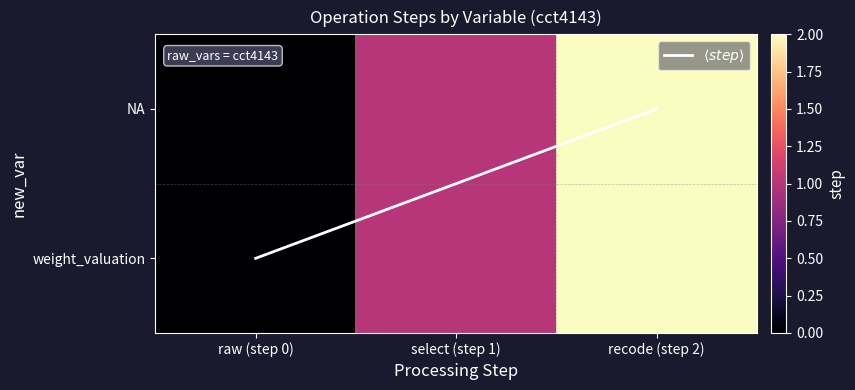

What is the sum of the $\langle step \rangle$ values at select (step 1) and raw (step 0)?

1.5